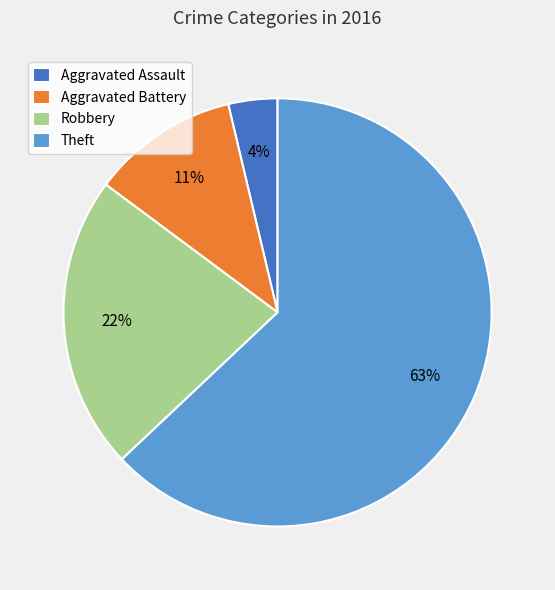

Is there any slice that represents more than half of the pie?

Yes